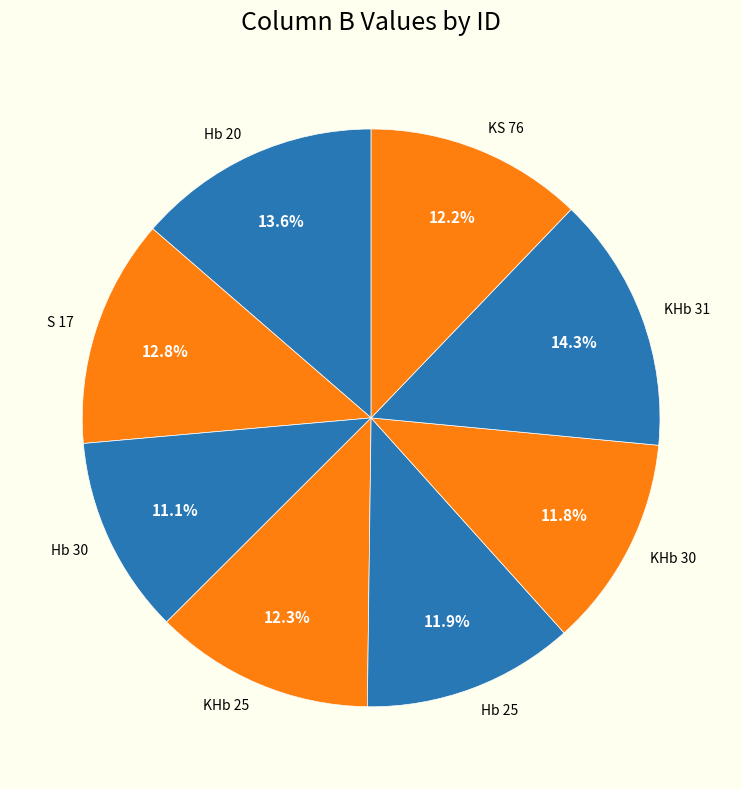

How many segments does this pie chart have?

8